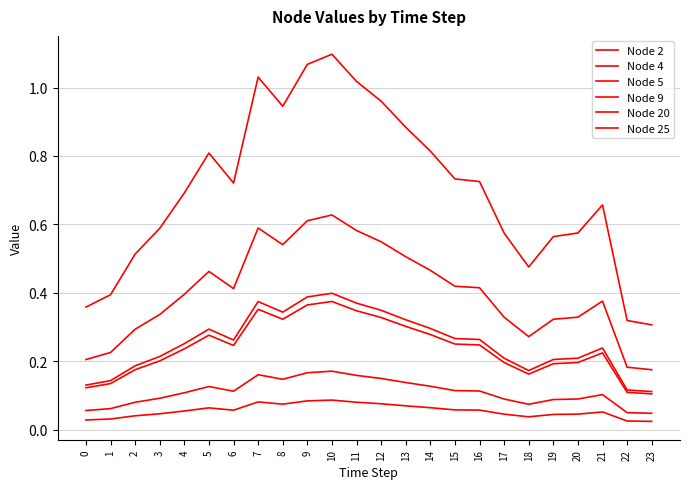

Does the chart have visible grid lines?

Yes